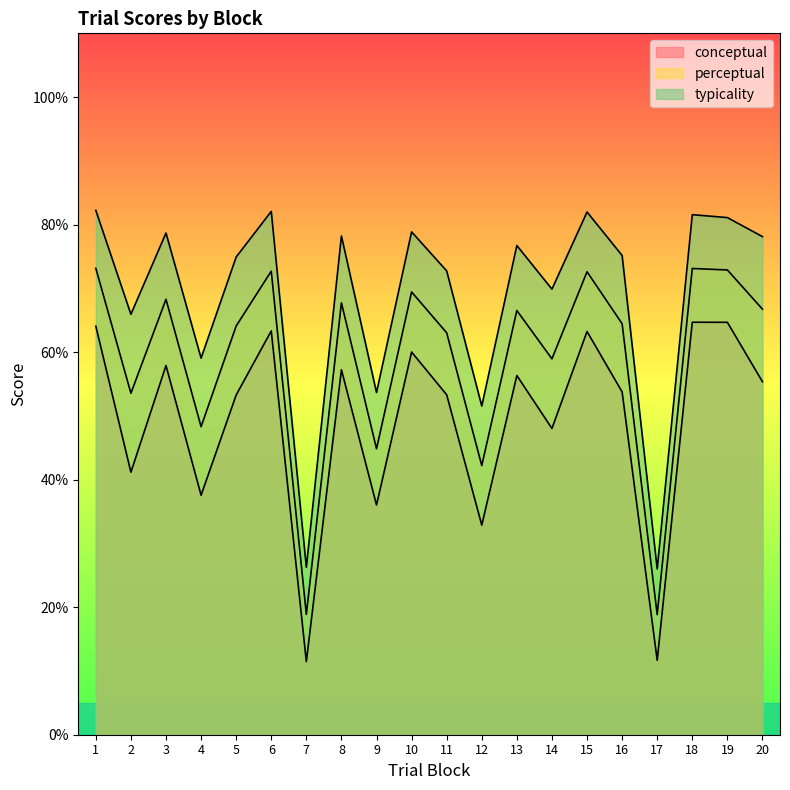

True or false: typicality has a value of 105.7 at 10.

False